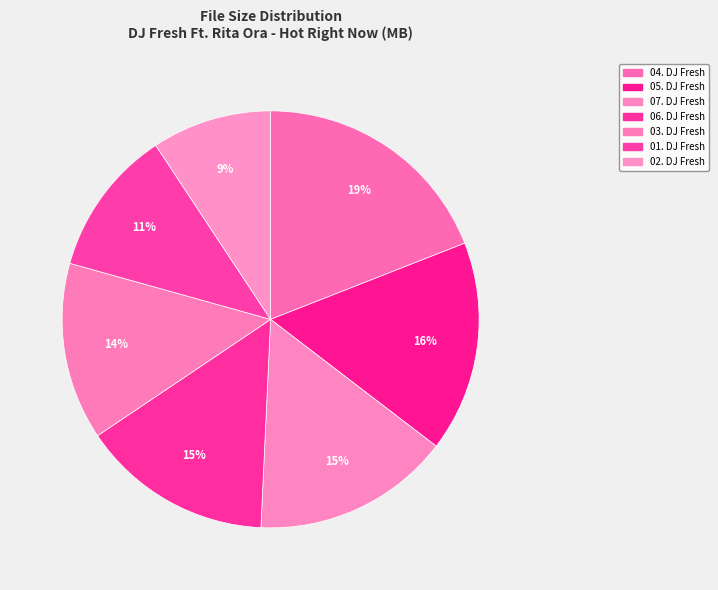

Does 02. DJ Fresh account for over 50% of the chart?

No